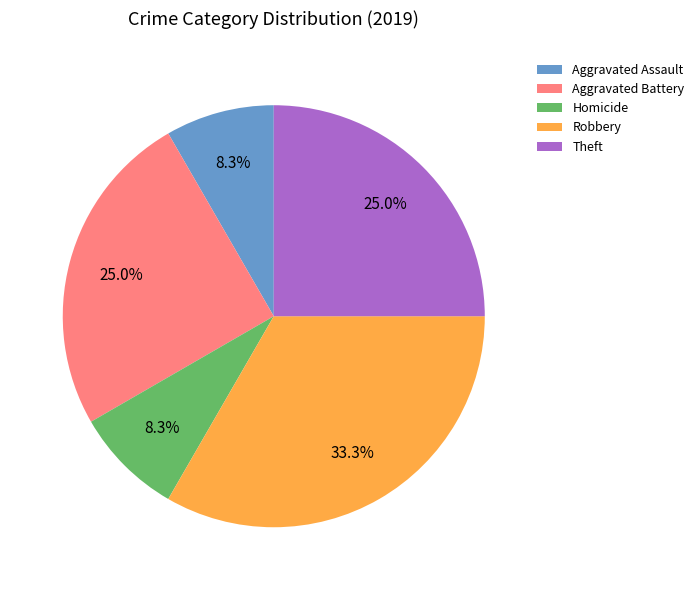

To the nearest percent, what is the difference between the Homicide and Robbery slice percentages?

25%